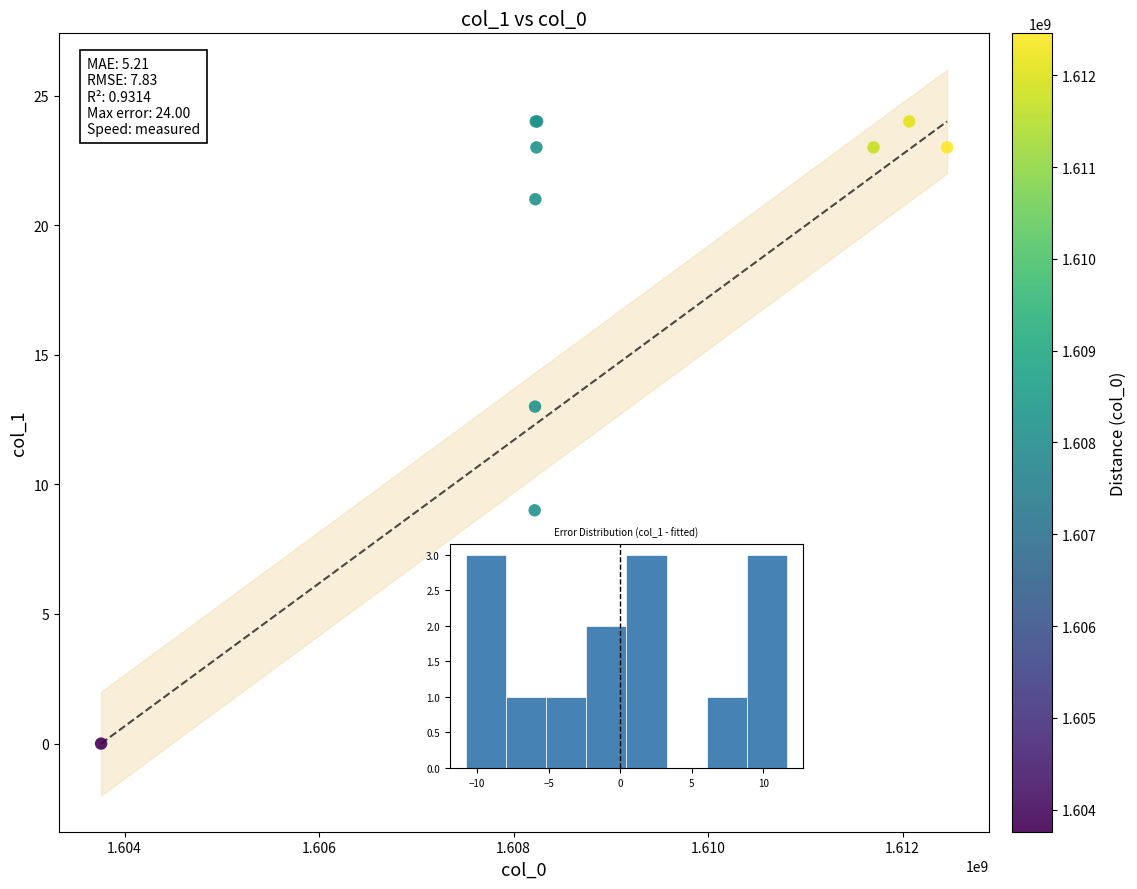

What Y value in the scatter plot is closest to 12?

13